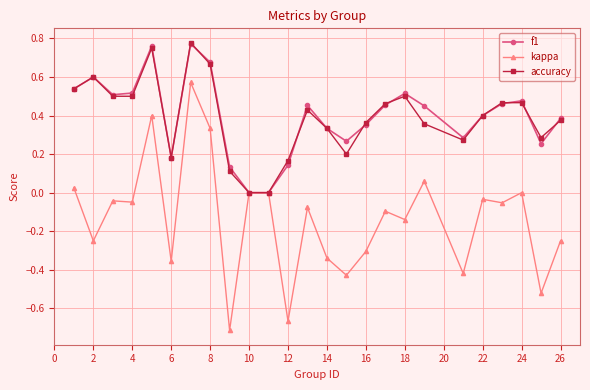

How many lines are shown in the chart?

3